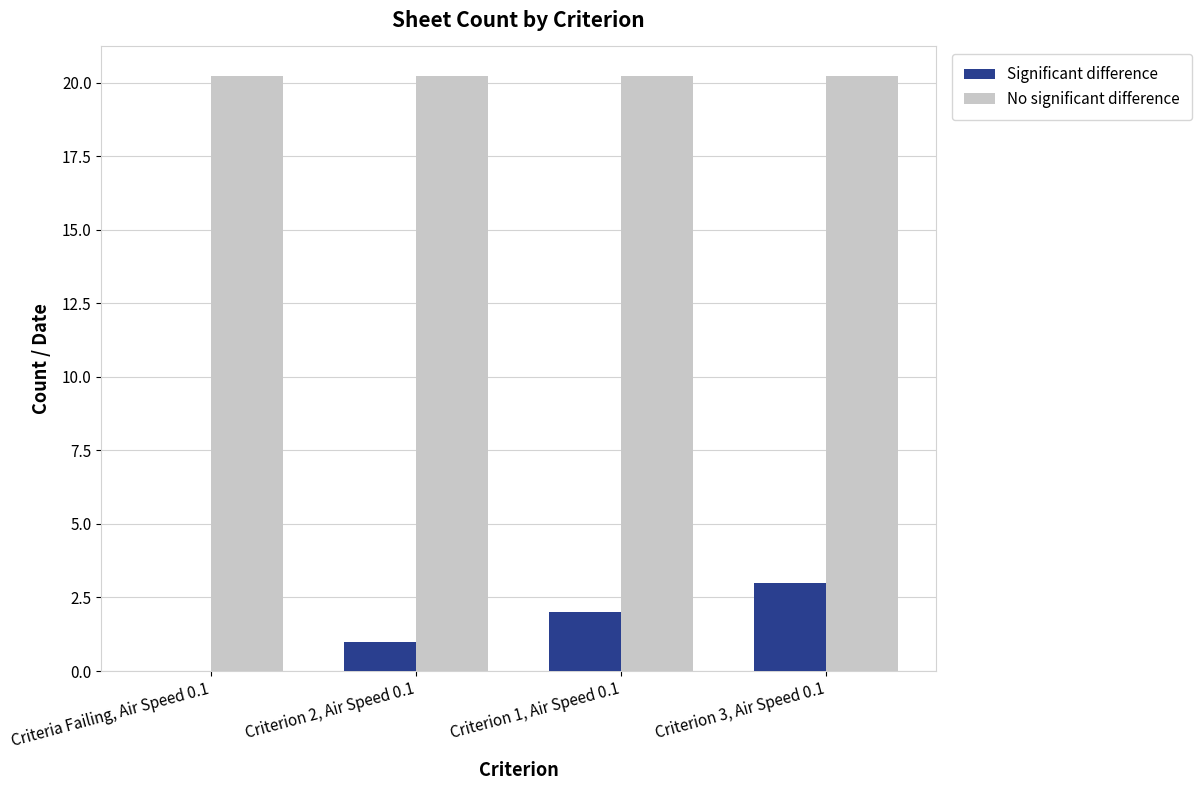

Reading right to left, transcribe all the data shown in this chart.

Significant difference: 3.0	2.0	1.0	0.0
No significant difference: 20.2	20.2	20.2	20.2